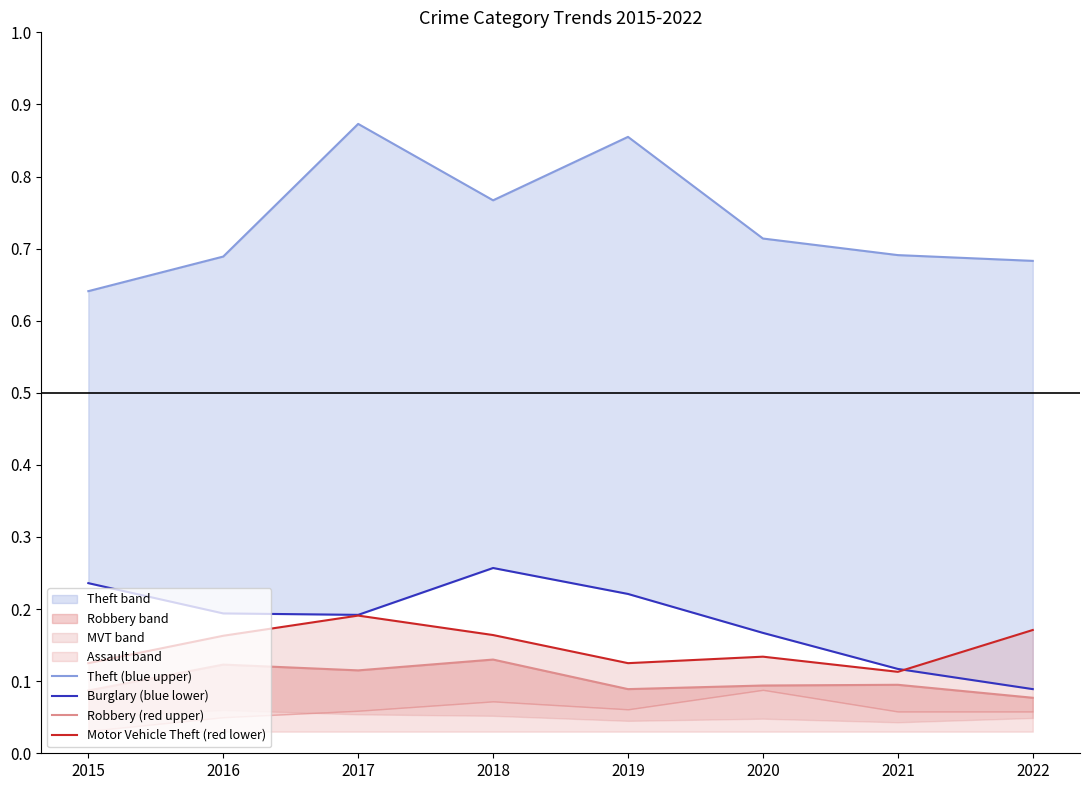

What is the value of the Robbery (red upper) point at the 4th from the left?

0.1